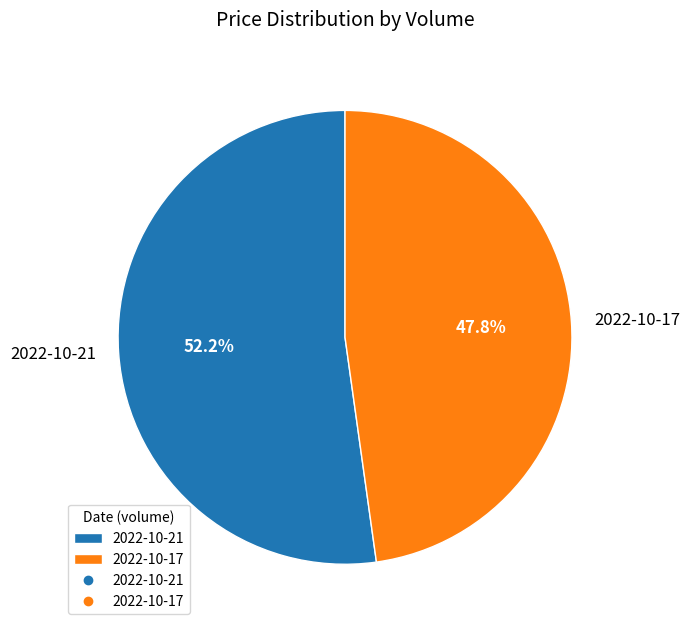

To the nearest percent, what is the difference between the largest and smallest slice percentages?

4%